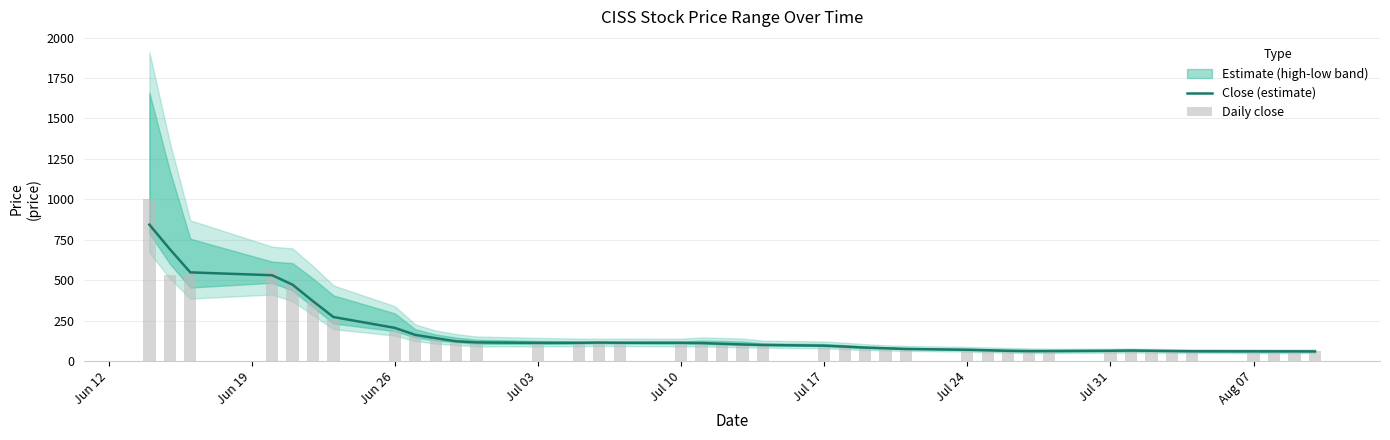

What is the minimum value for Close (estimate)?

60.0